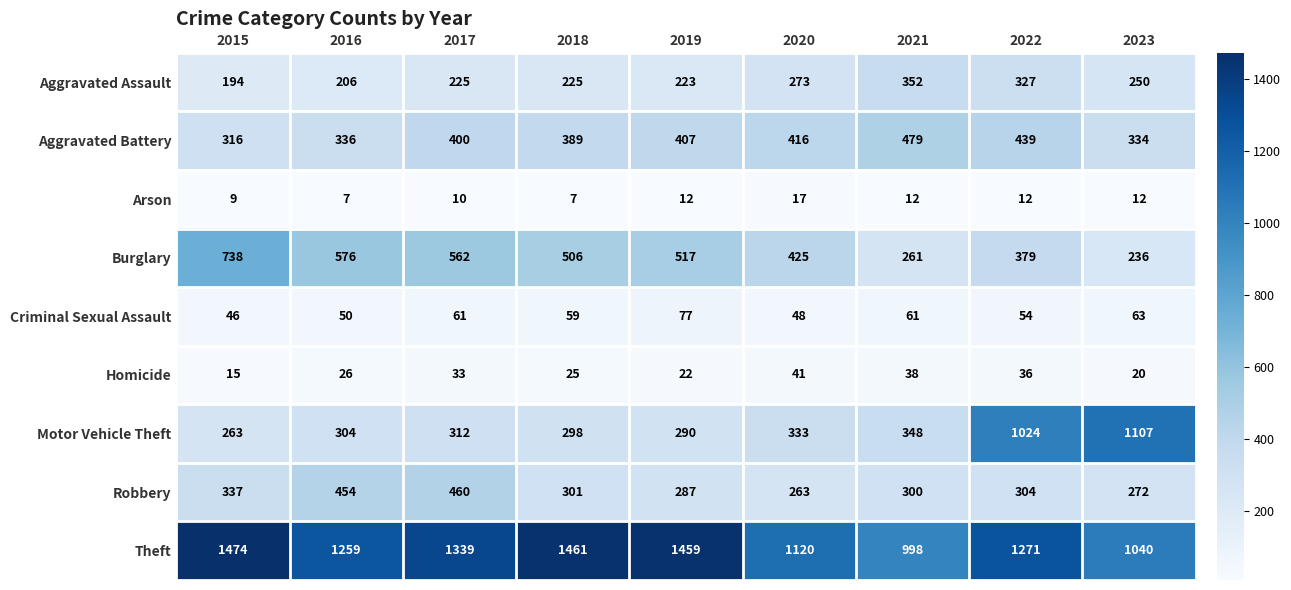

What is the sum of all Homicide values?

256